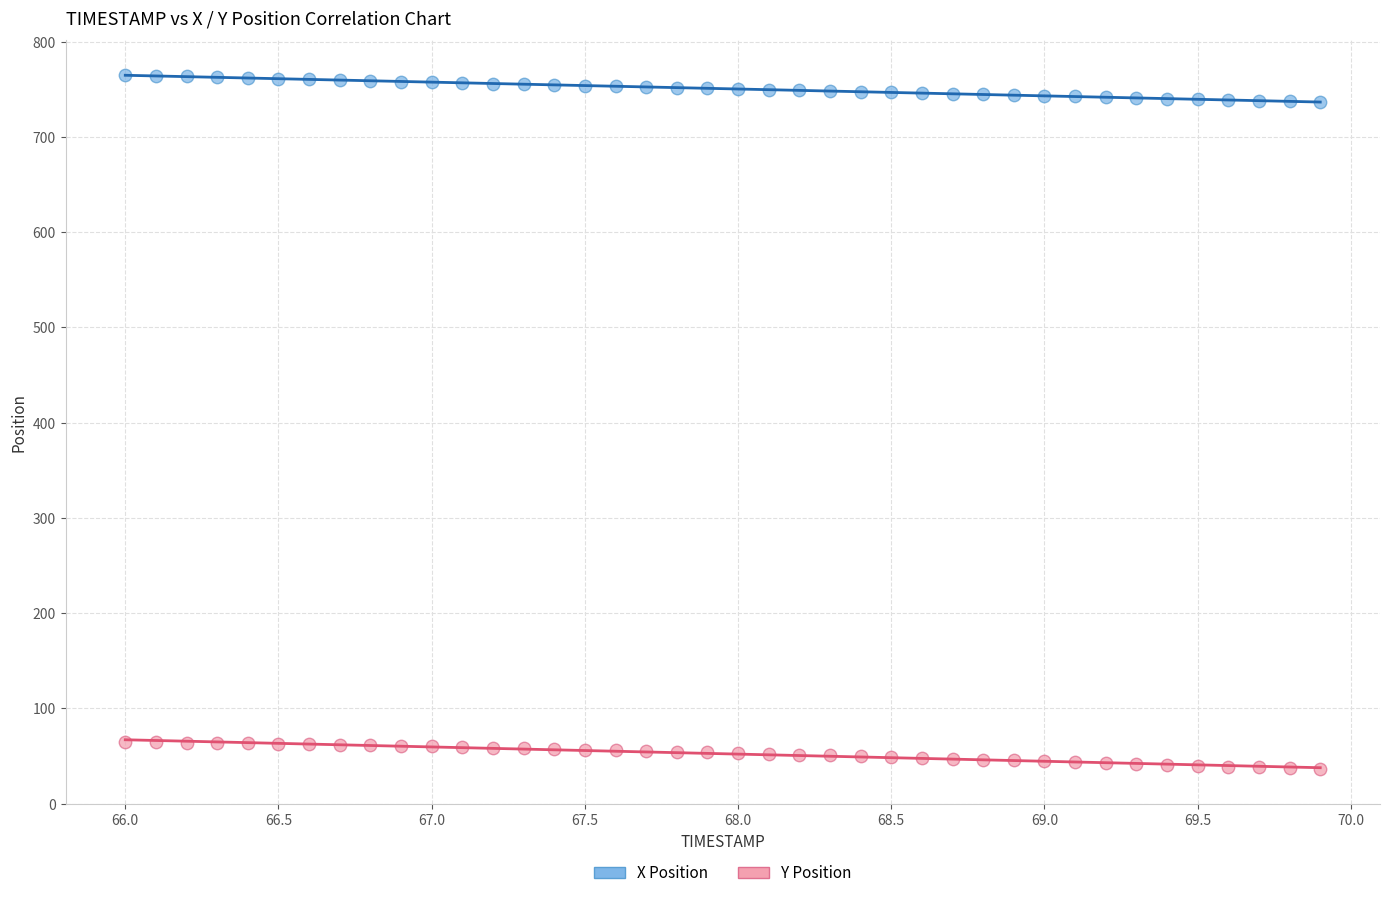

What is the X range (max minus min) for the scatter plot?

3.9